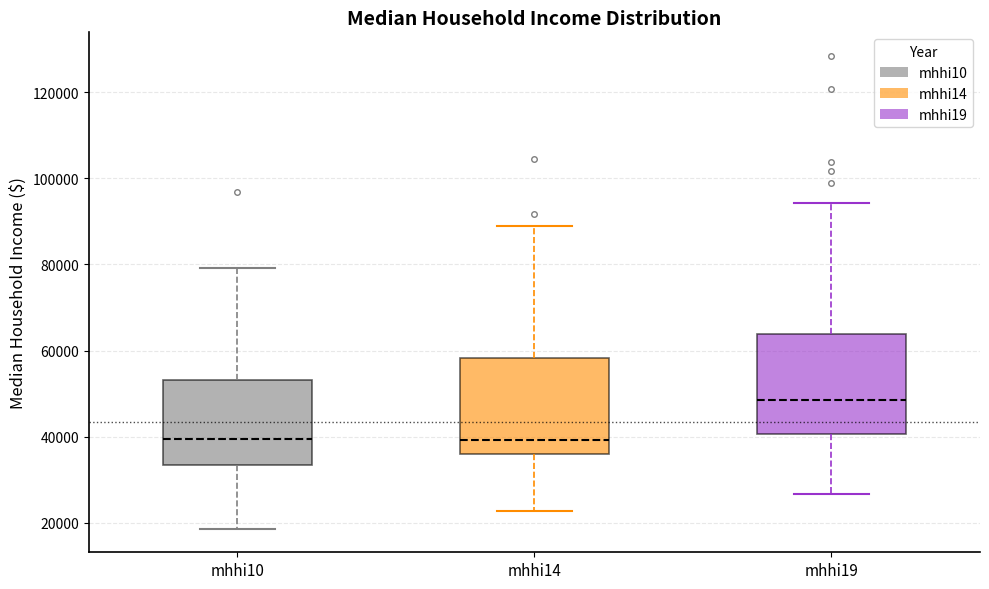

Where is the upper edge of the box for mhhi14 on the y-axis? The values are not printed on the chart, so give them approximately, as read against the axis.

58000